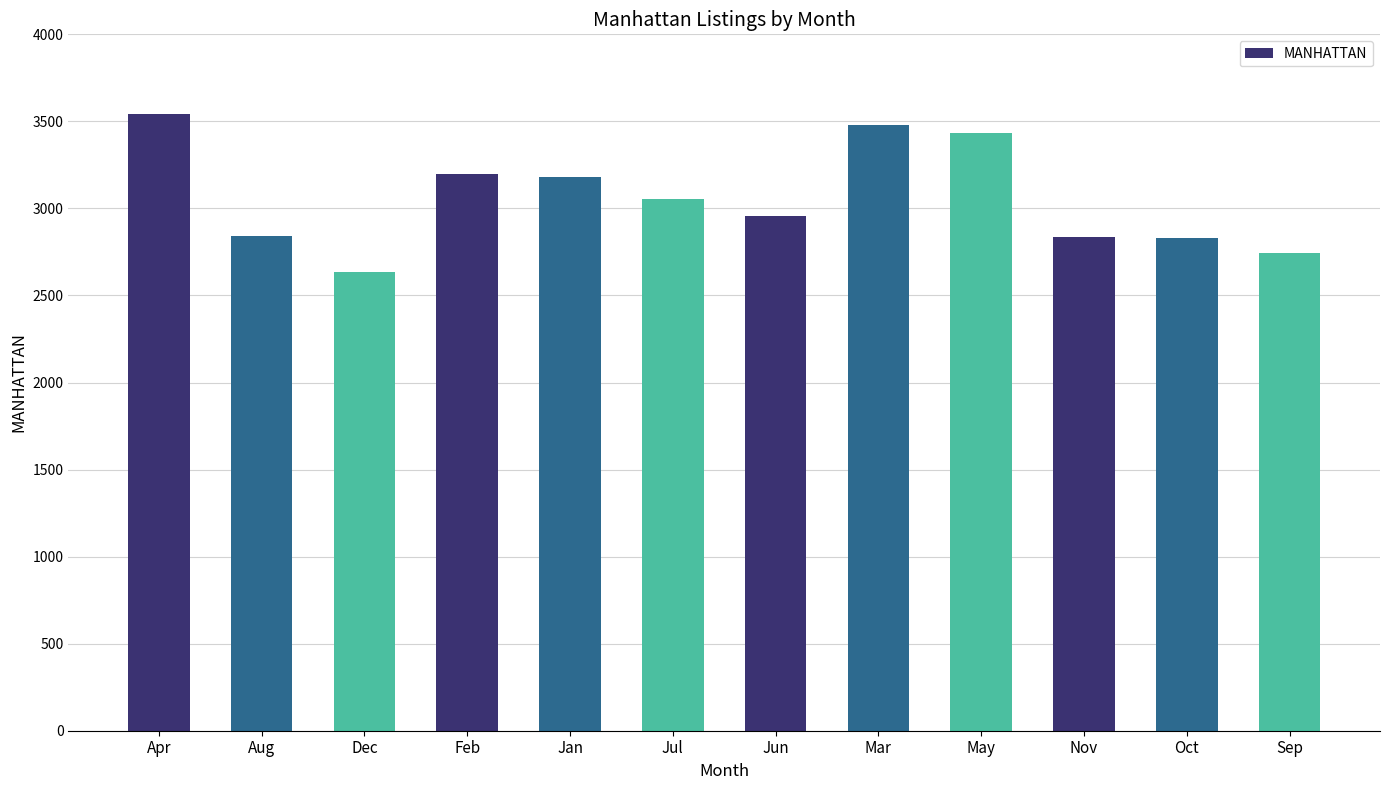

Is it true that the value at Aug is 2844?

True